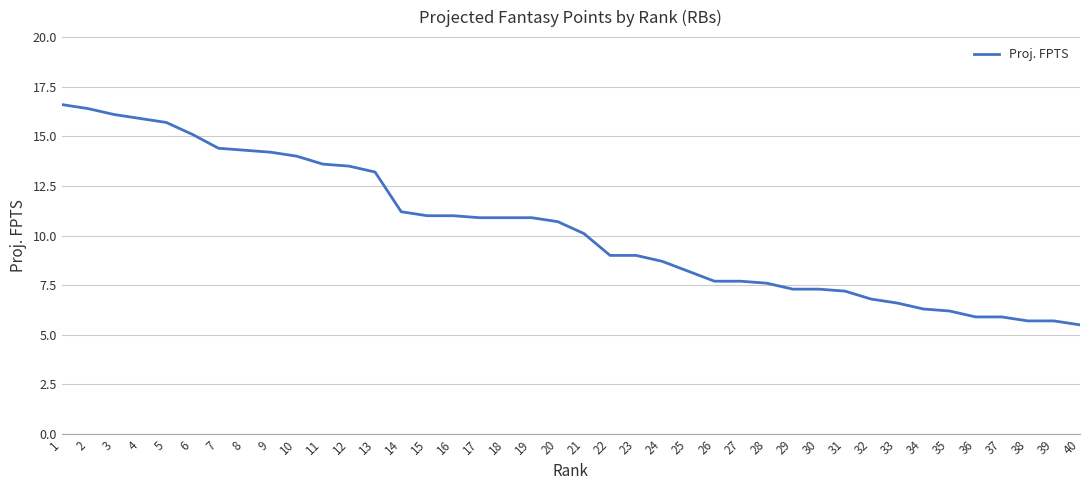

Which category has the lowest value across all series?

40